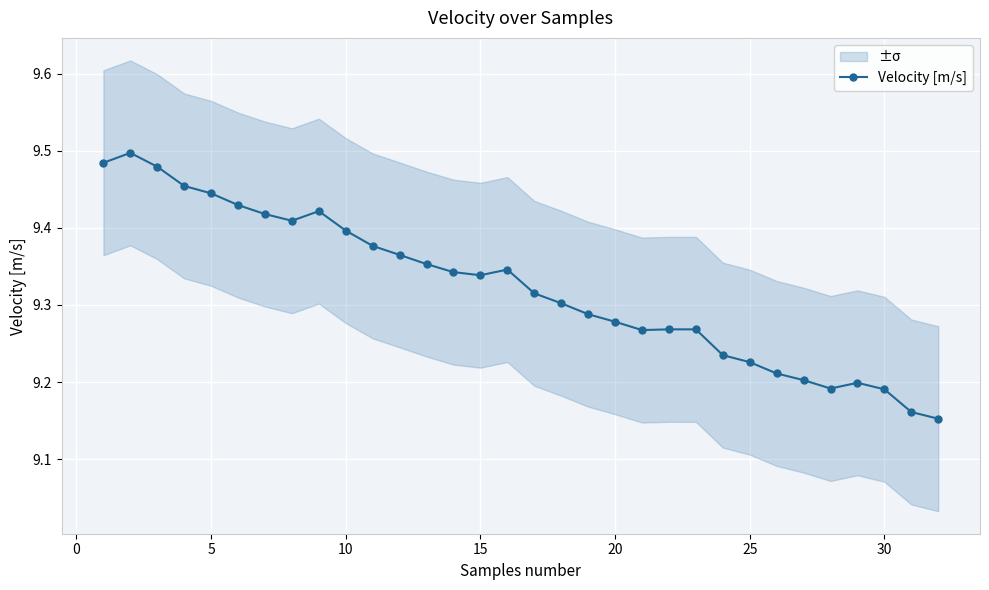

True or false: Velocity [m/s] has more than 1 interior local peaks.

True